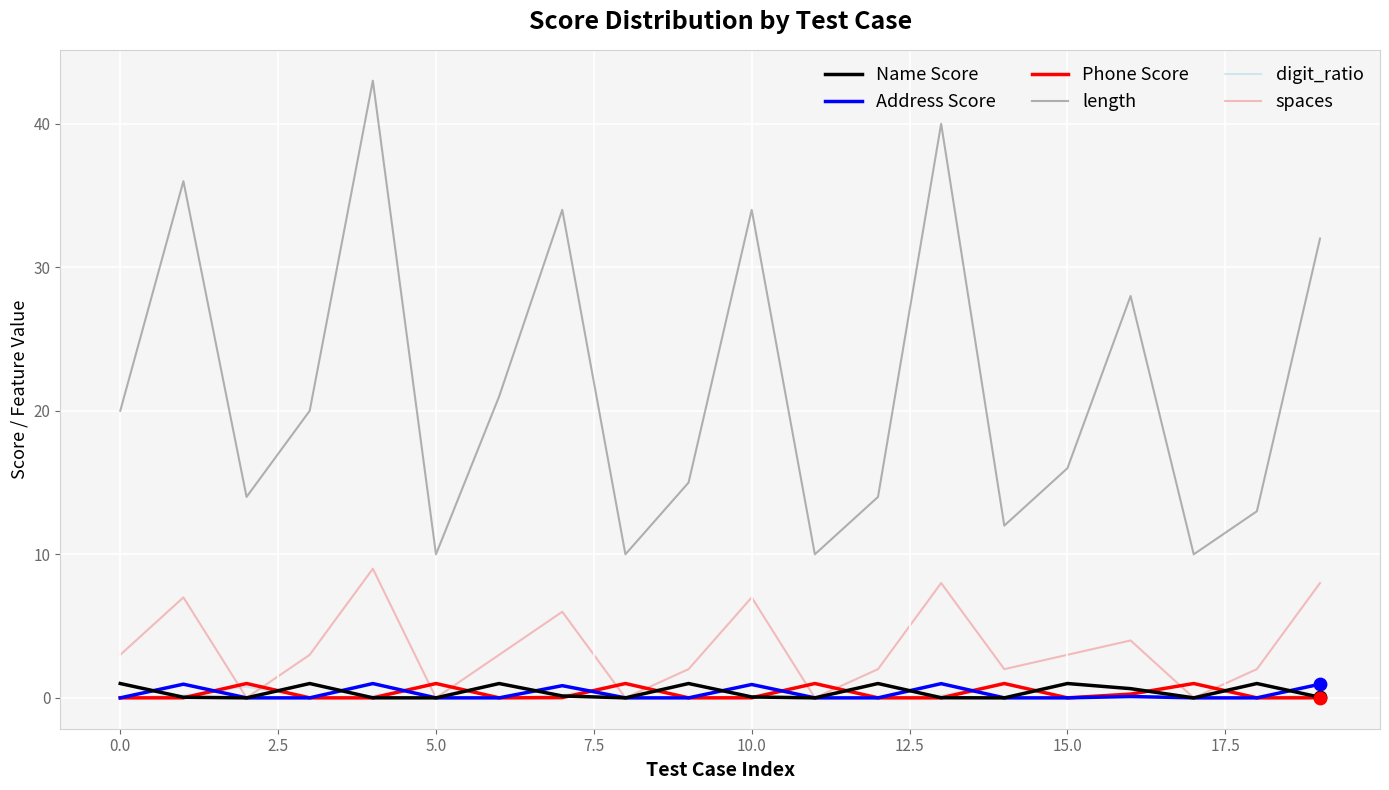

Which series has the largest range (max minus min)?

length